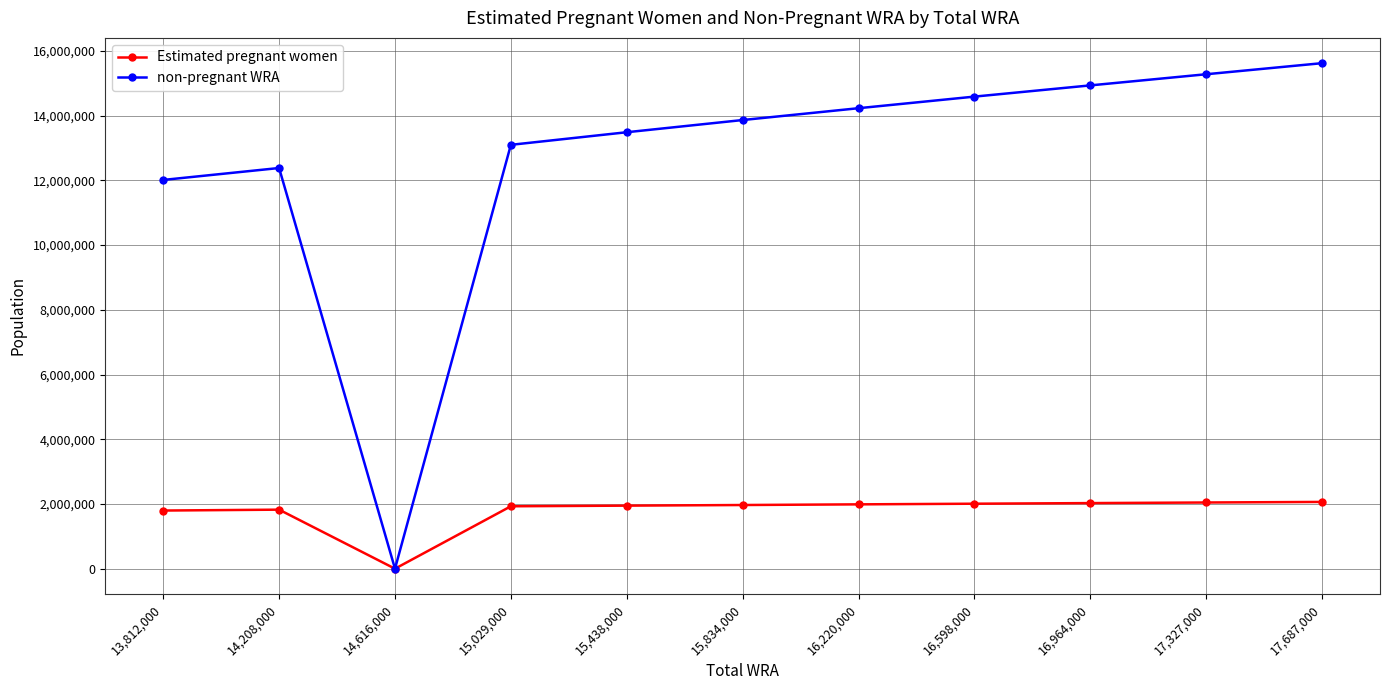

At how many categories does at least one series exceed 8453006?

10